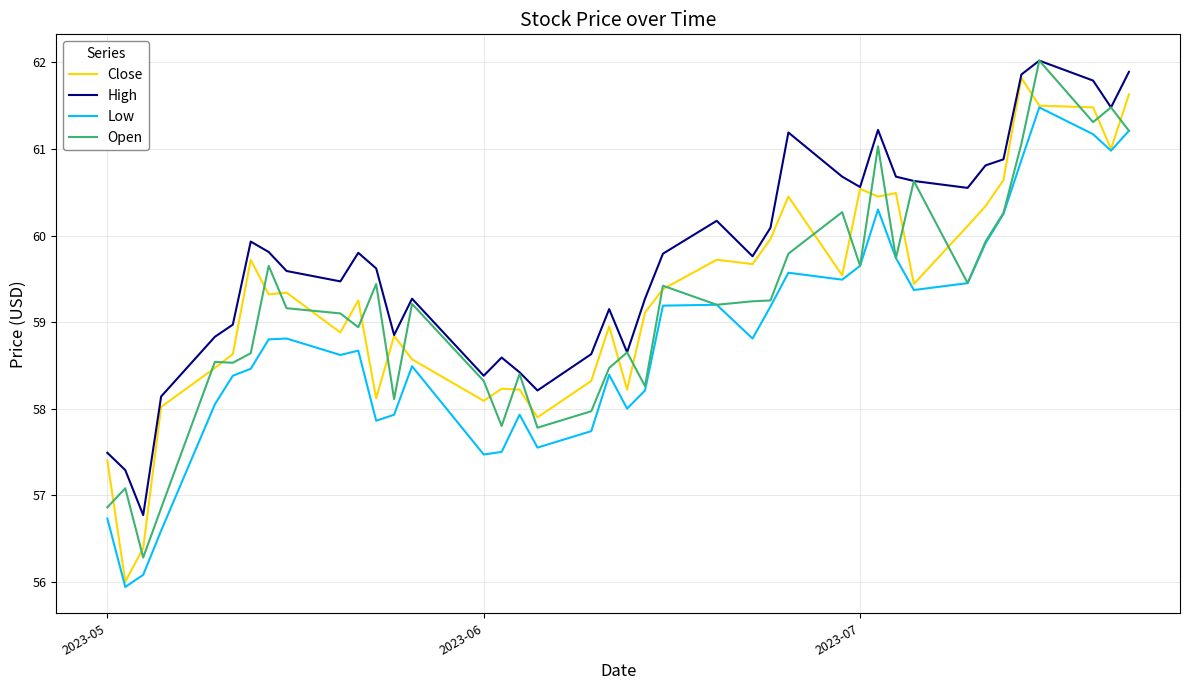

Which series has the largest total across all categories?

High